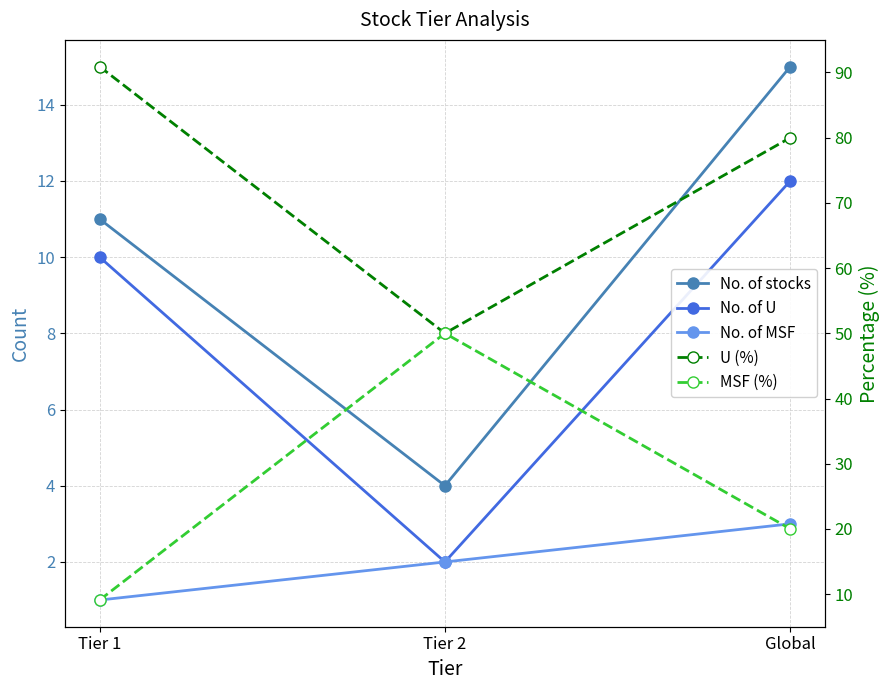

At which label does U (%) reach its minimum?

Tier 2